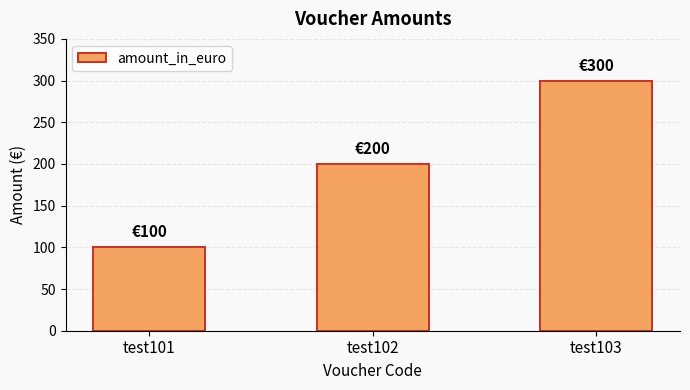

What is the maximum value shown in the chart?

300